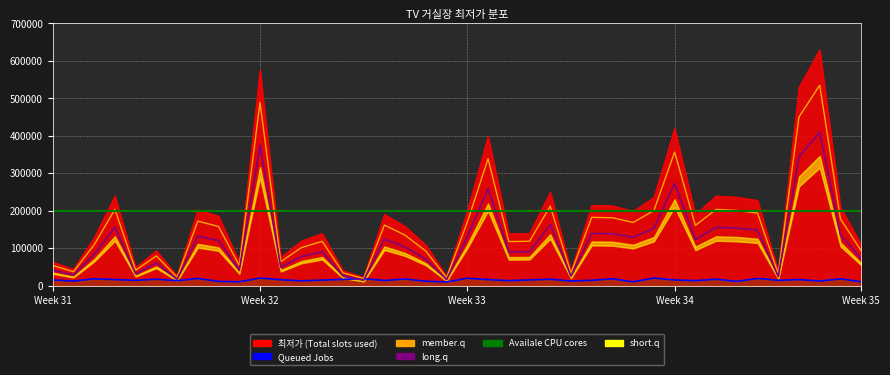

At which category is the sum across all series the highest?

37